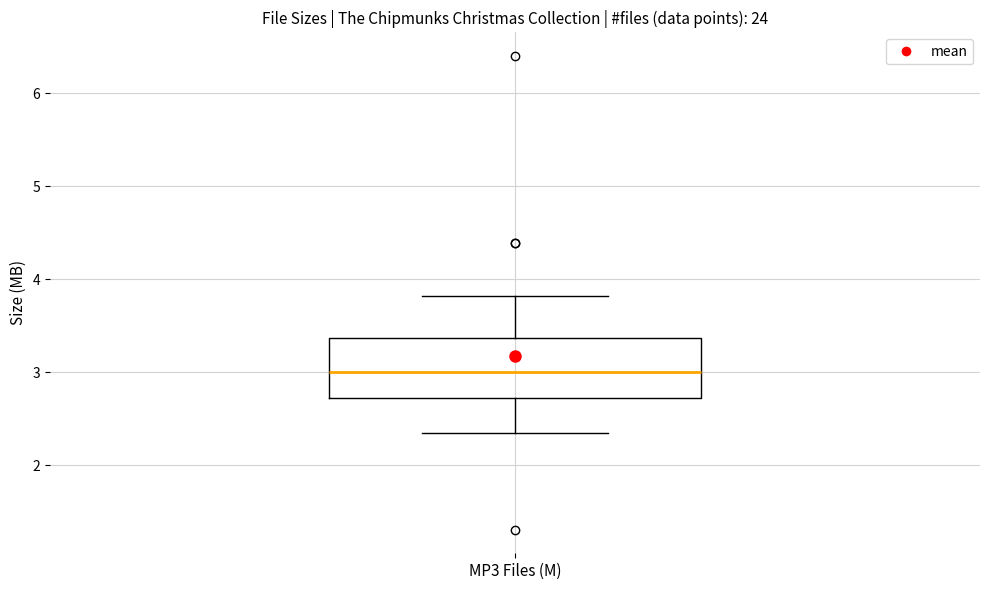

Read this box plot against the y-axis: the position of the median line, the range covered by the box, and the ends of both whiskers. The values are not printed on the chart, so give them approximately, as read against the axis.

median 3.0, box 2.7 to 3.4, whiskers 2.4 to 3.8